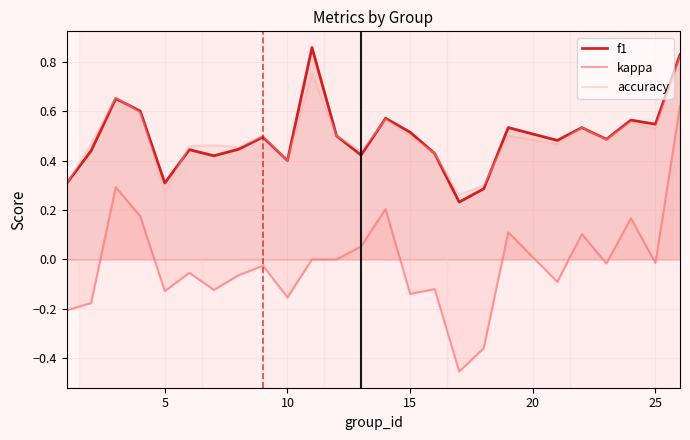

True or false: kappa and f1 intersect in this chart.

False